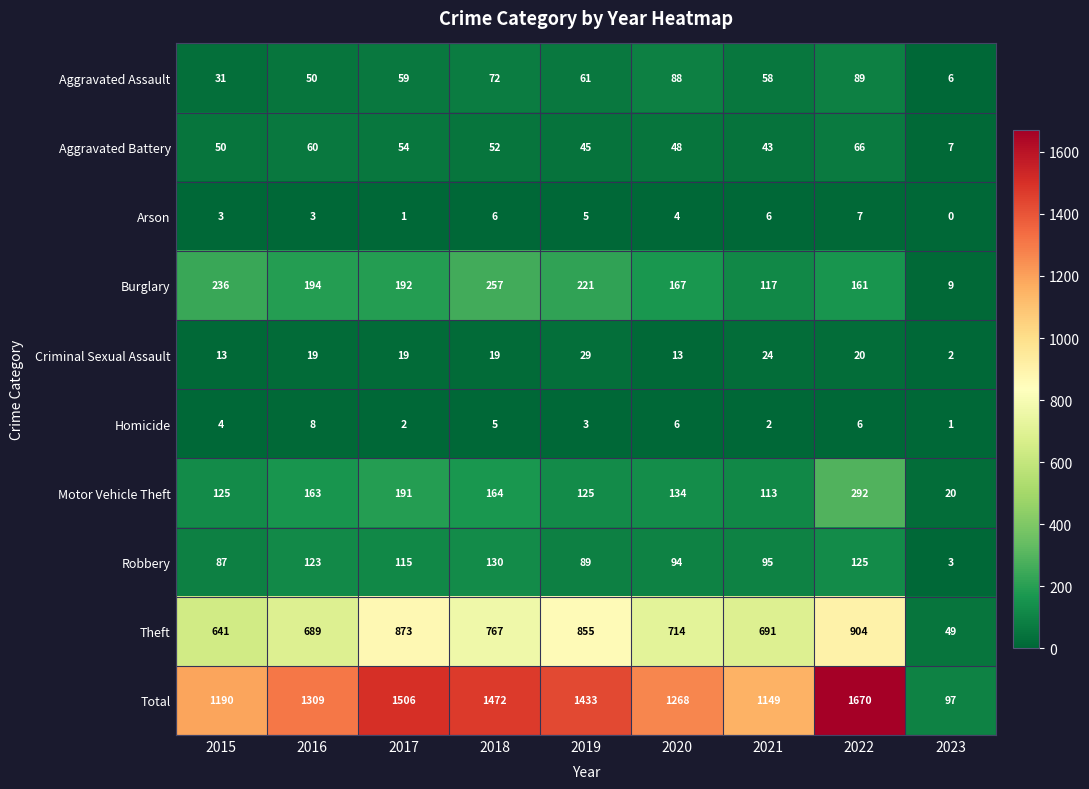

The Arson series shows 5 at 2020. True or false?

False